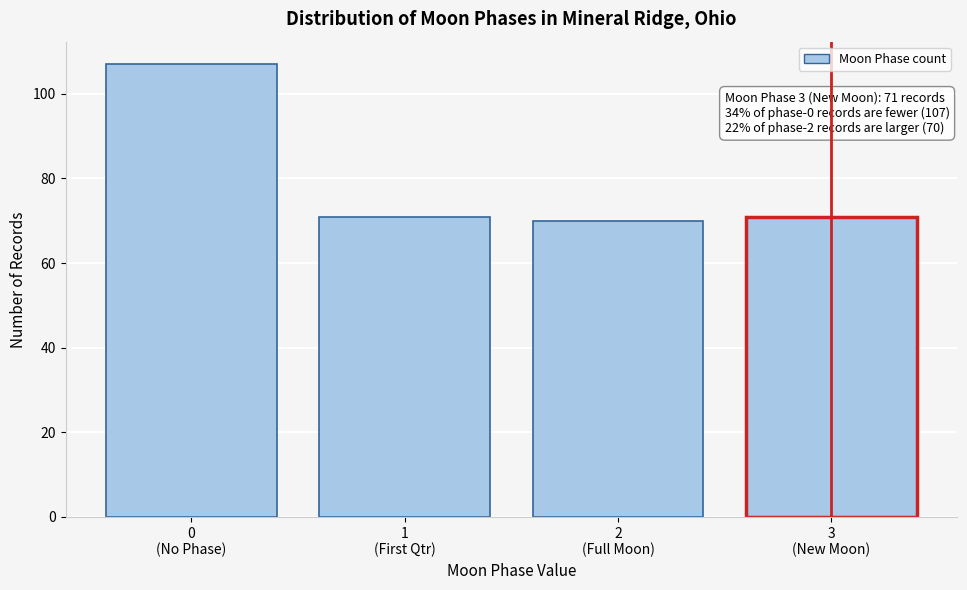

Reading left to right, extract all data points from this chart.

107	71	70	71